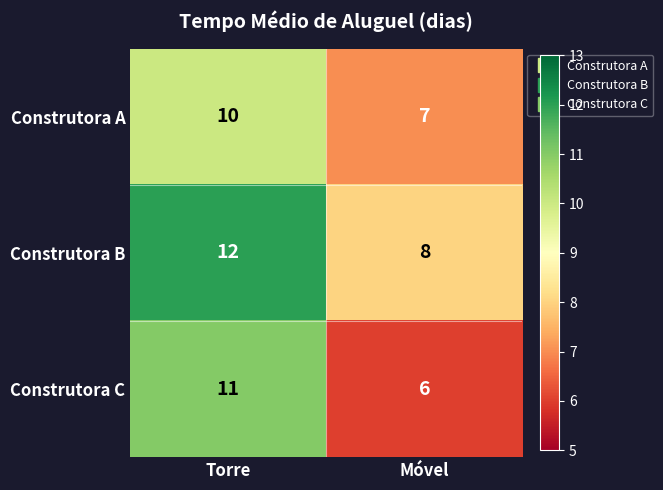

What value does the Construtora B series have at Torre?

12